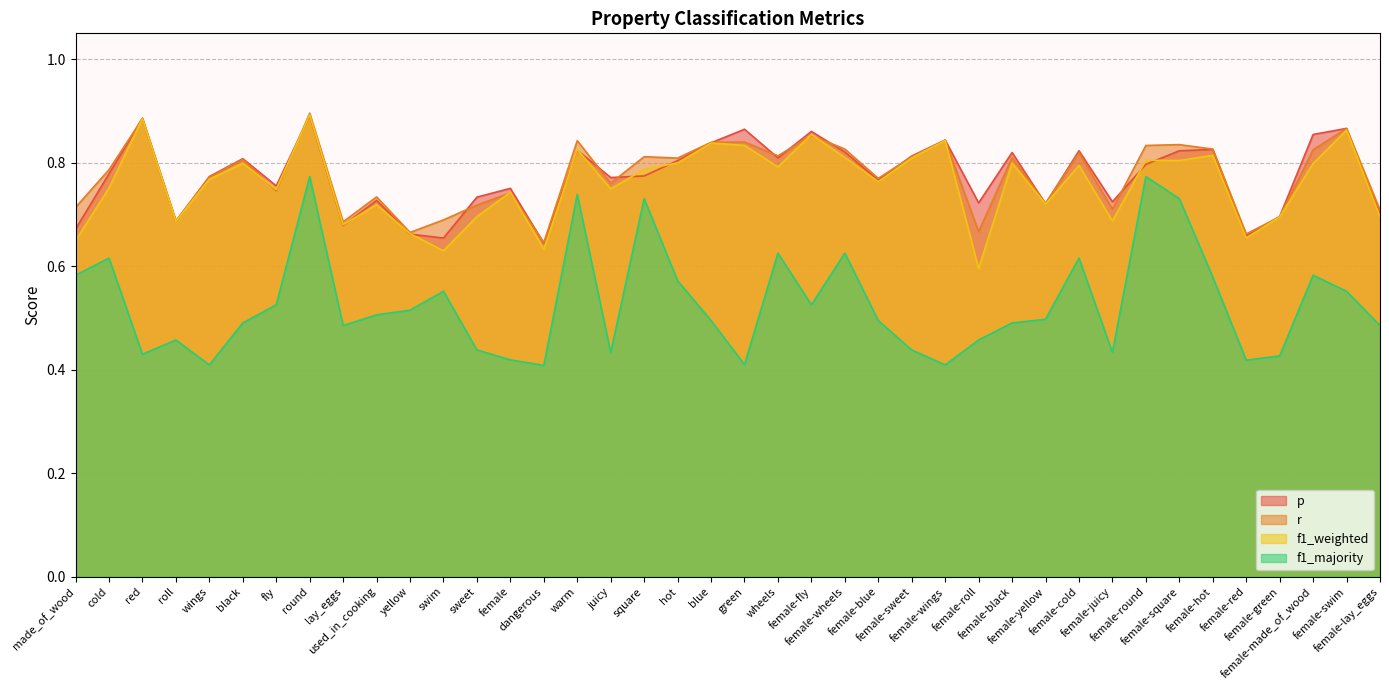

True or false: f1_weighted and f1_majority cross at least once.

False